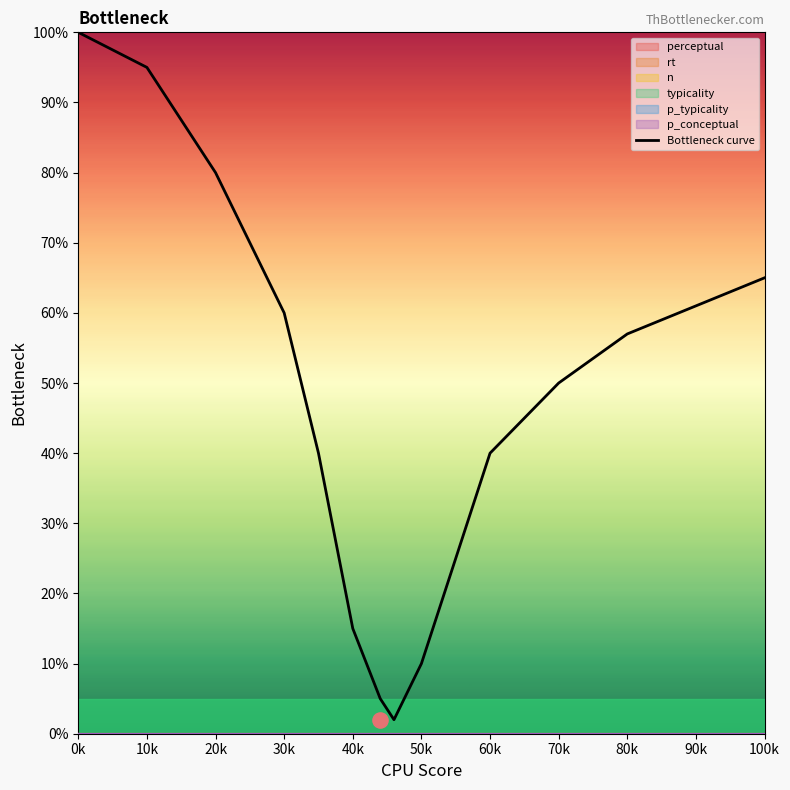

What is the maximum value for Bottleneck curve?

100